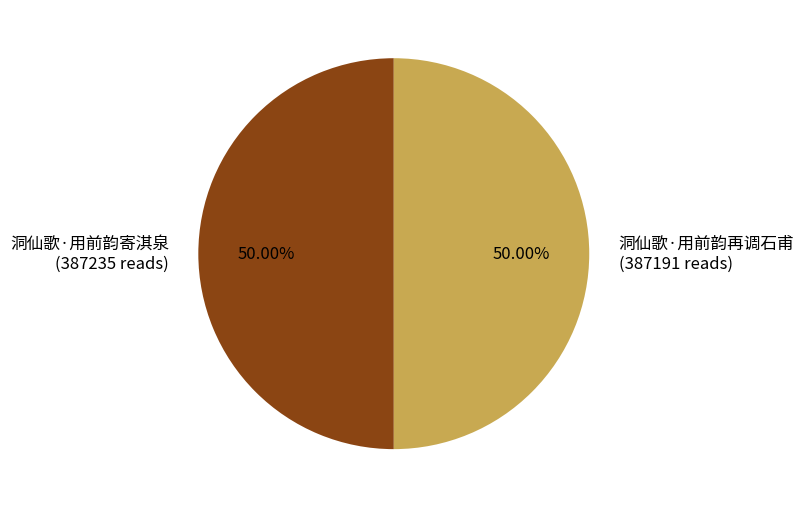

To the nearest percent, what percentage of the pie is 洞仙歌·用前韵寄淇泉?

50%